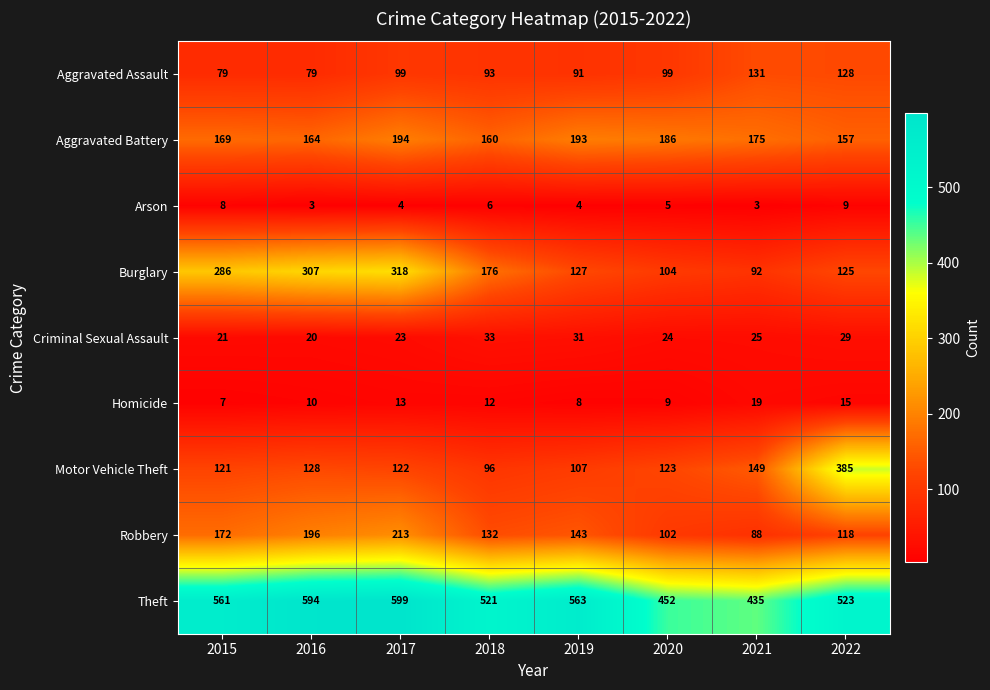

What is the minimum value for Robbery?

88